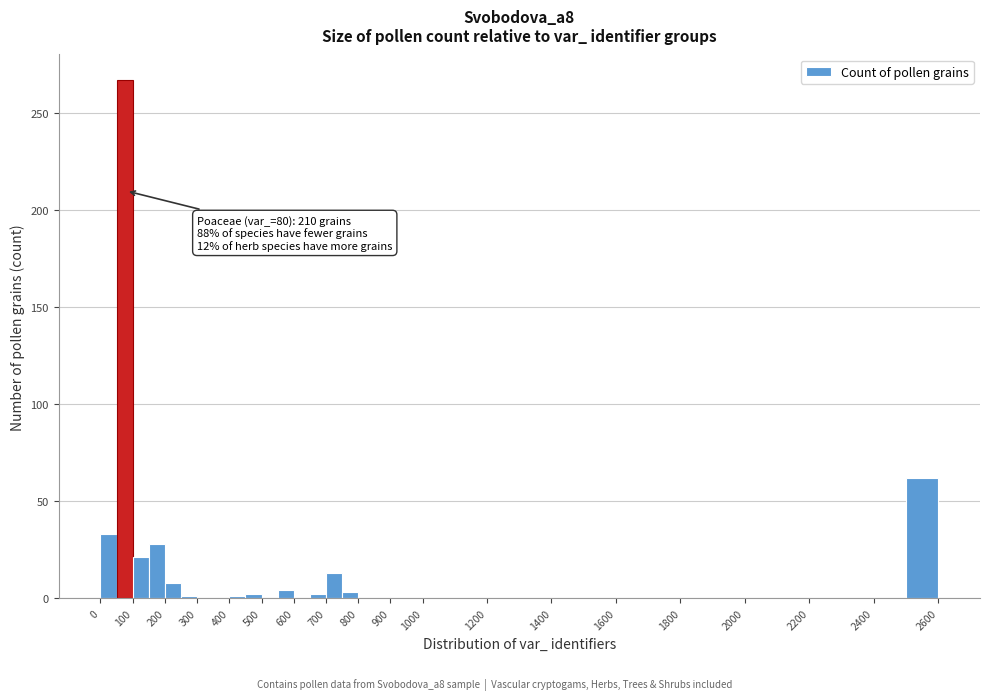

Which range on the x-axis has the tallest bar?

50 to 100